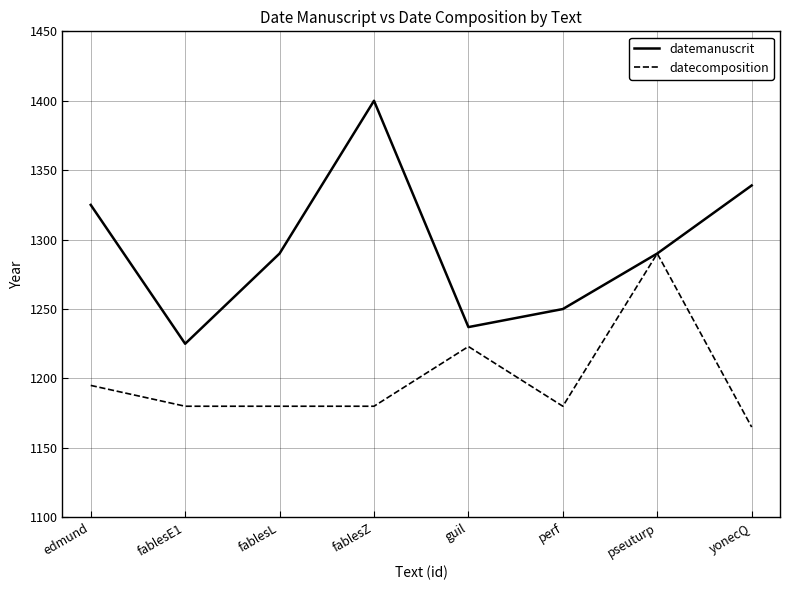

Which series has the largest total across all categories?

datemanuscrit